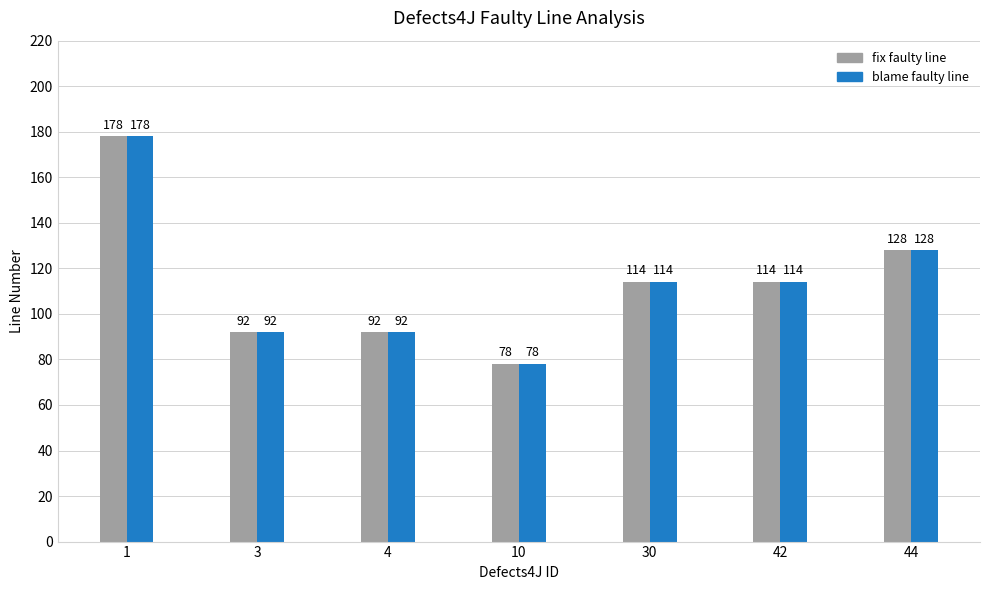

What is the difference between the maximum and minimum values in the fix faulty line series?

100